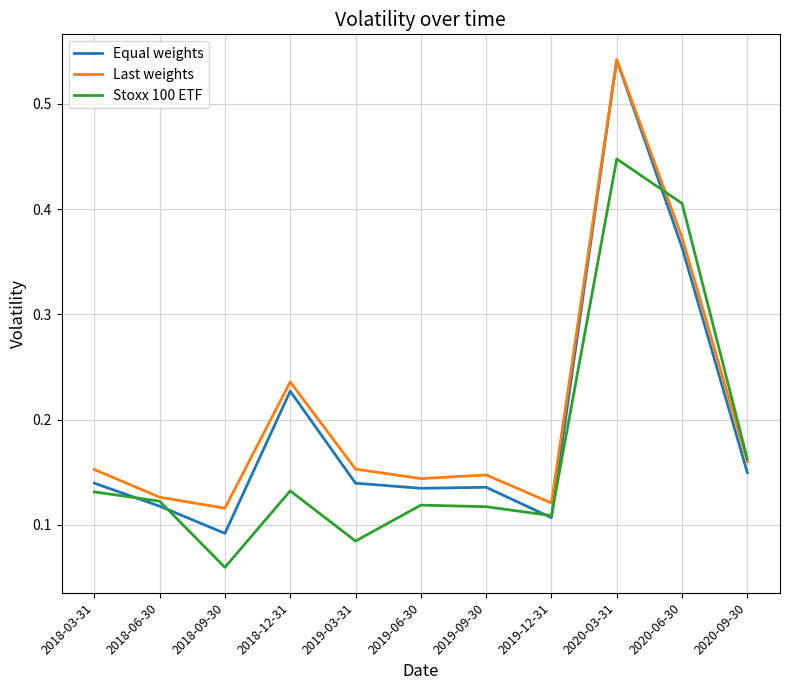

Which series has the largest range (max minus min)?

Equal weights